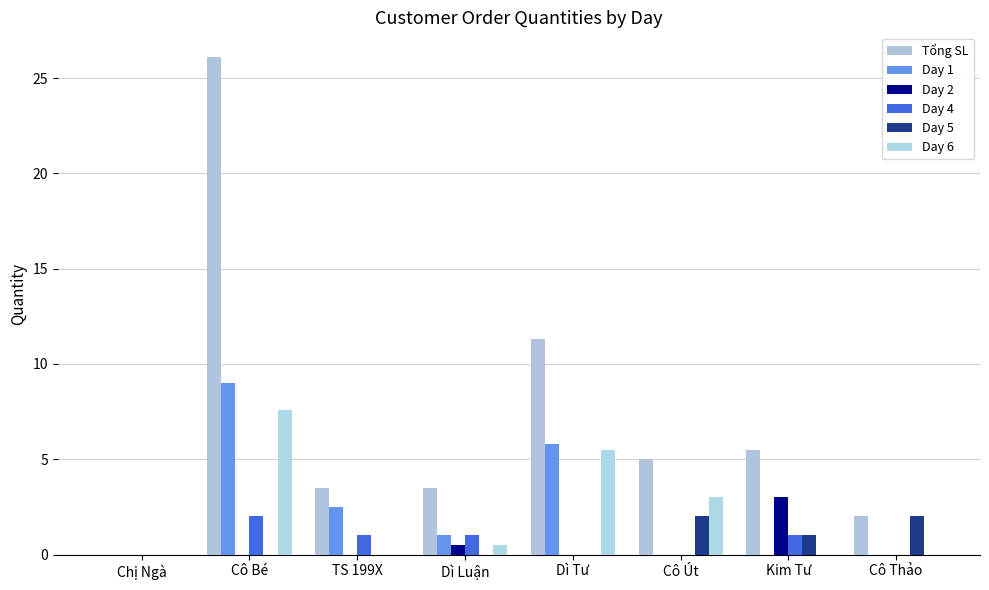

At which category is the sum across all series the highest?

Cô Bé